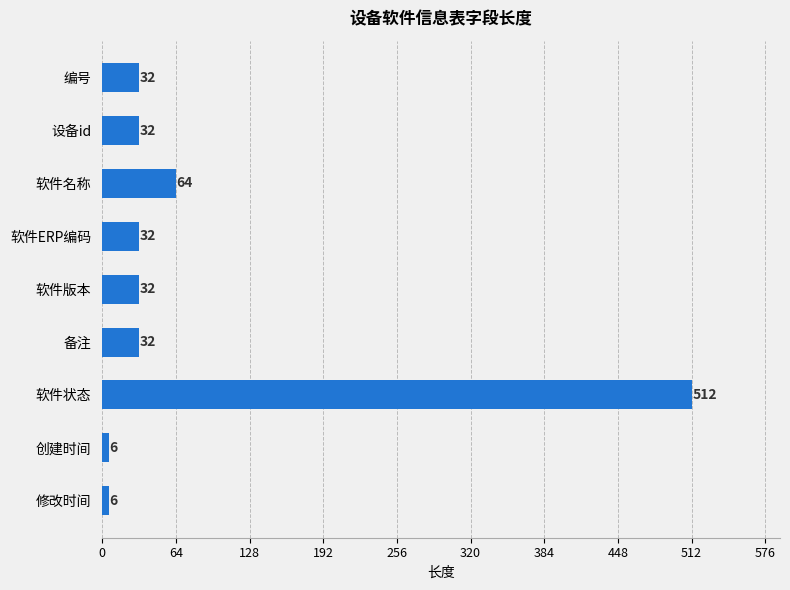

What is the difference between the maximum and minimum values?

506